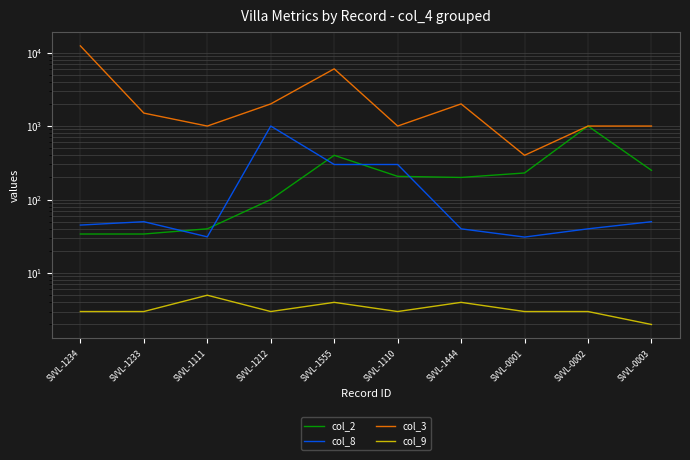

Is it true that col_8 equals 30.9 at SVVL-0001?

True